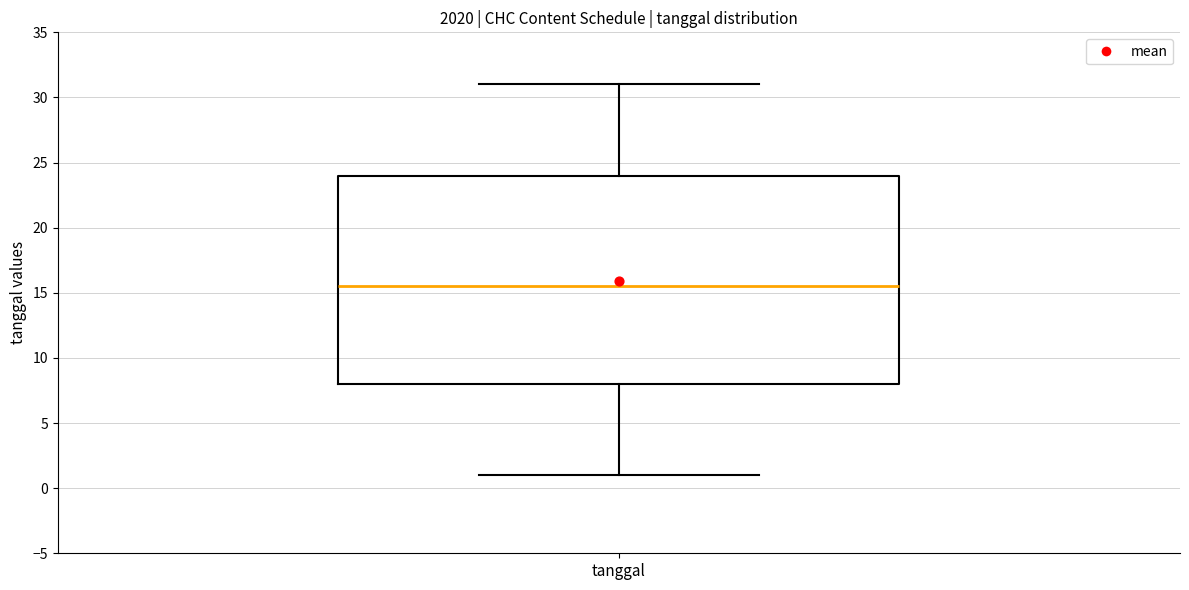

Read this box plot against the y-axis: the position of the median line, the range covered by the box, and the ends of both whiskers. The values are not printed on the chart, so give them approximately, as read against the axis.

median 15.5, box 8.0 to 24.0, whiskers 1.0 to 31.0